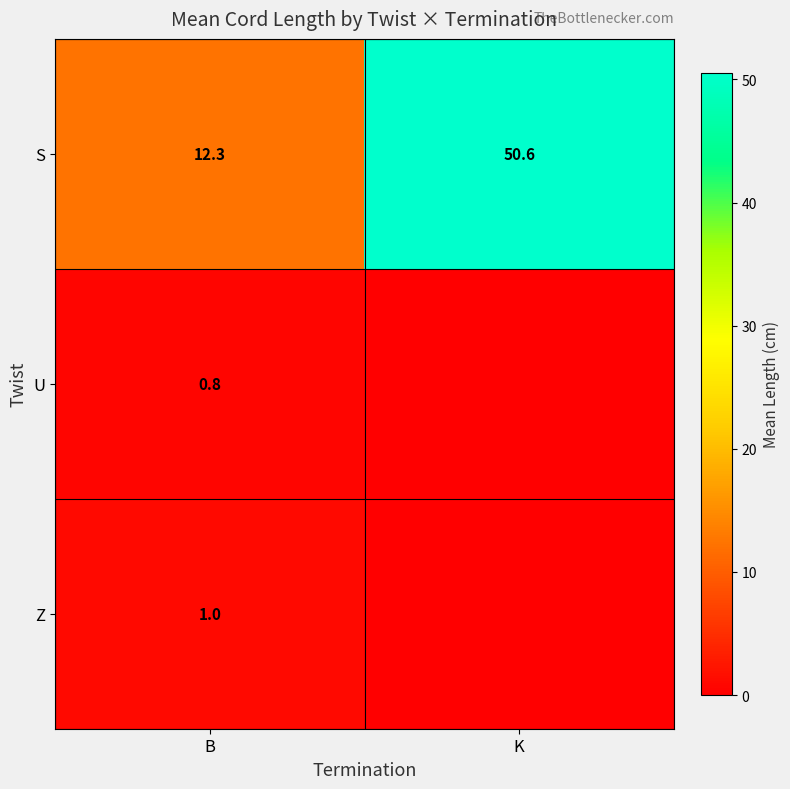

Count the number of categories in the chart.

2